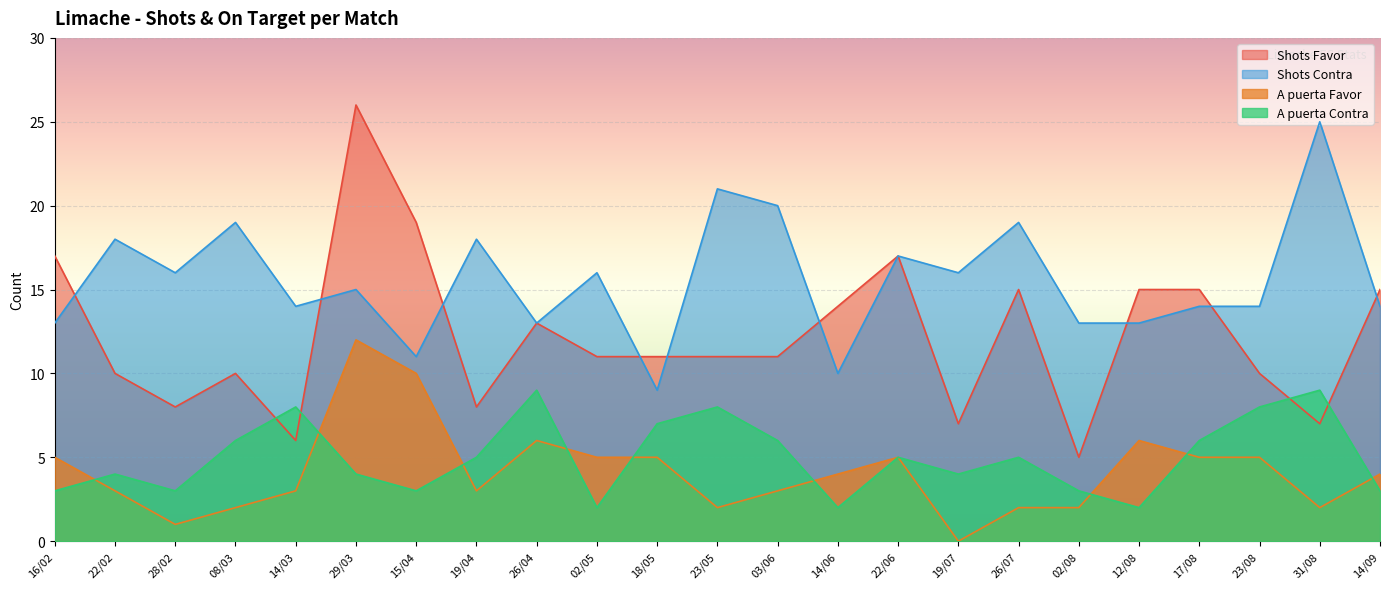

What is the maximum value for Shots Contra?

25